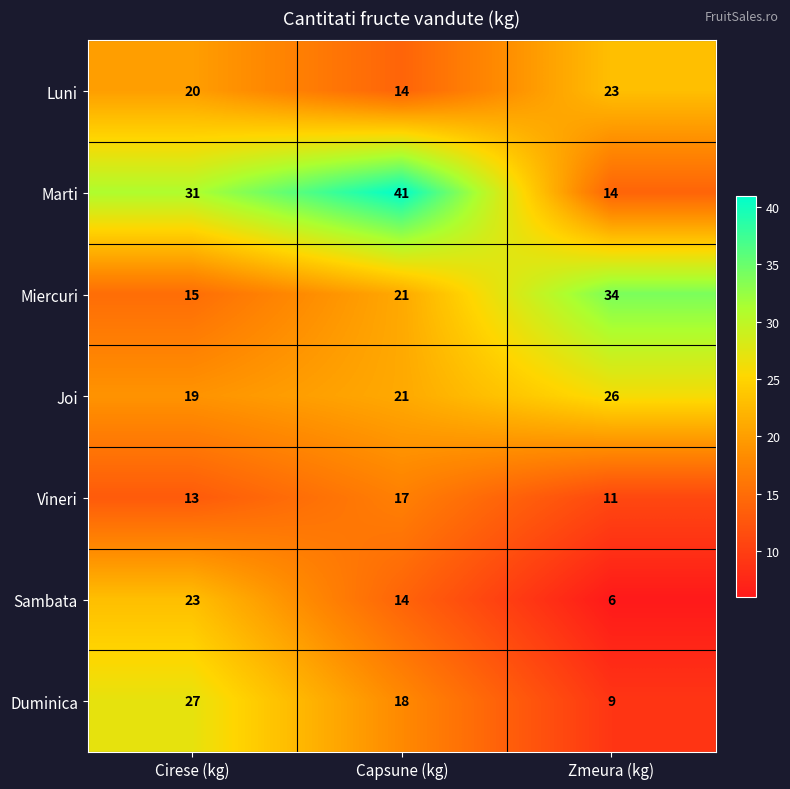

What is the spread (max minus min) of values at Capsune (kg)?

27